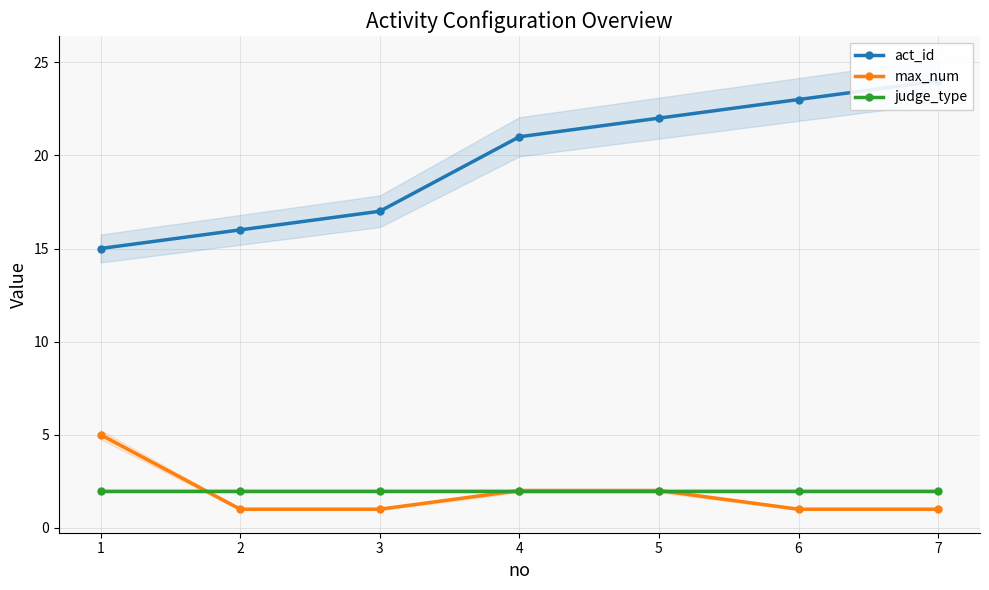

Reading left to right, extract all data points from this chart.

act_id: 1=15	2=16	3=17	4=21	5=22	6=23	7=24
max_num: 1=5	2=1	3=1	4=2	5=2	6=1	7=1
judge_type: 1=2	2=2	3=2	4=2	5=2	6=2	7=2